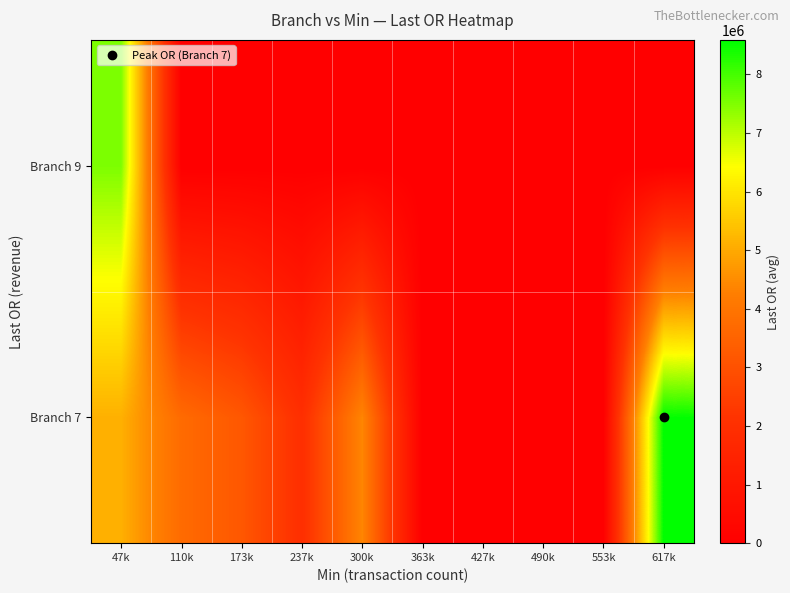

Reading left to right, extract all data points from this chart.

Branch 7: 47k=5110936.8	110k=3725358.3	173k=3177494.4	237k=1973594.3	300k=4421822.0	363k=0.0	427k=0.0	490k=0.0	553k=0.0	617k=8586808.6
Branch 9: 47k=7524328.6	110k=0.0	173k=0.0	237k=0.0	300k=0.0	363k=0.0	427k=0.0	490k=0.0	553k=0.0	617k=0.0